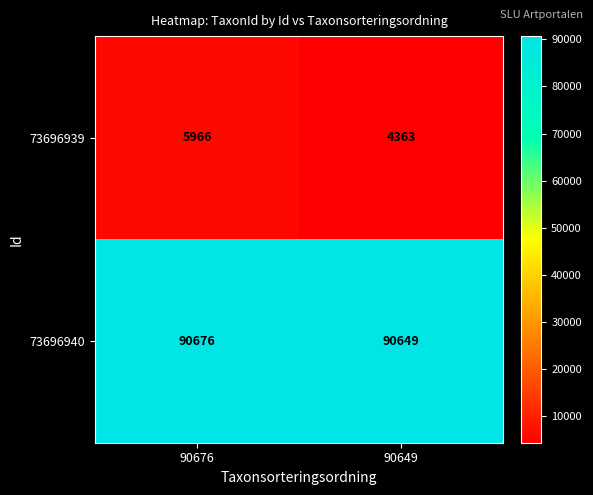

Between 90676 and 90649, which series saw the biggest shift?

73696939